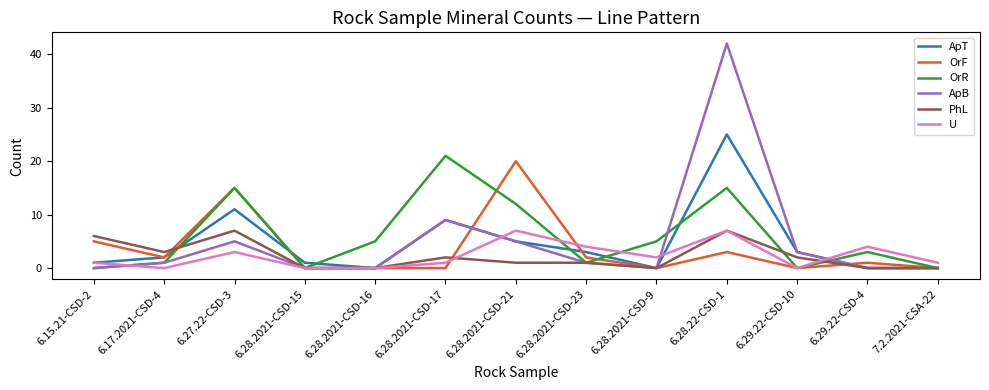

At which category does the chart reach its peak across all series?

6.28.22-CSD-1